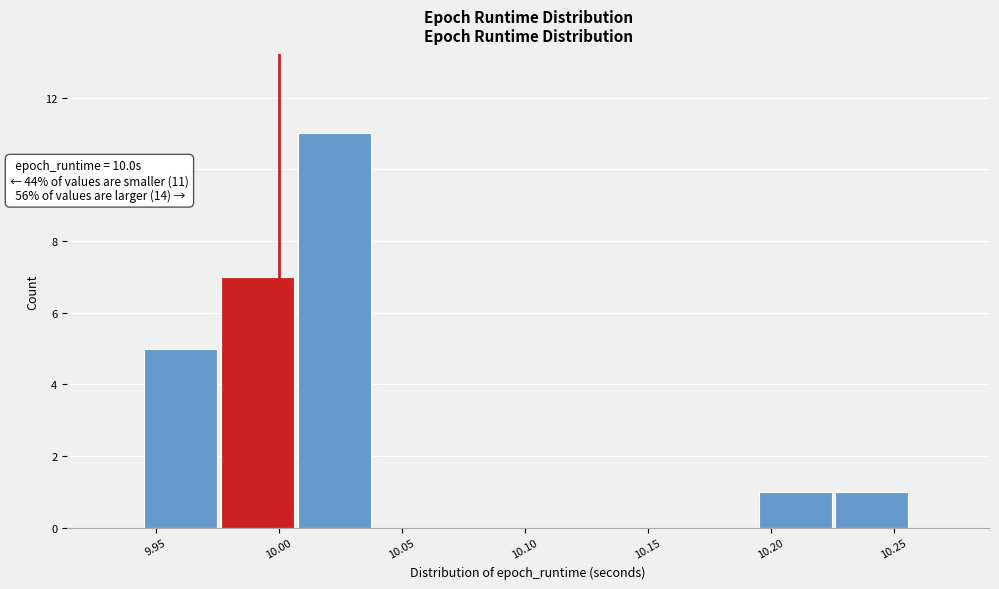

Over which range of the x-axis is the bar tallest?

10.010 to 10.040